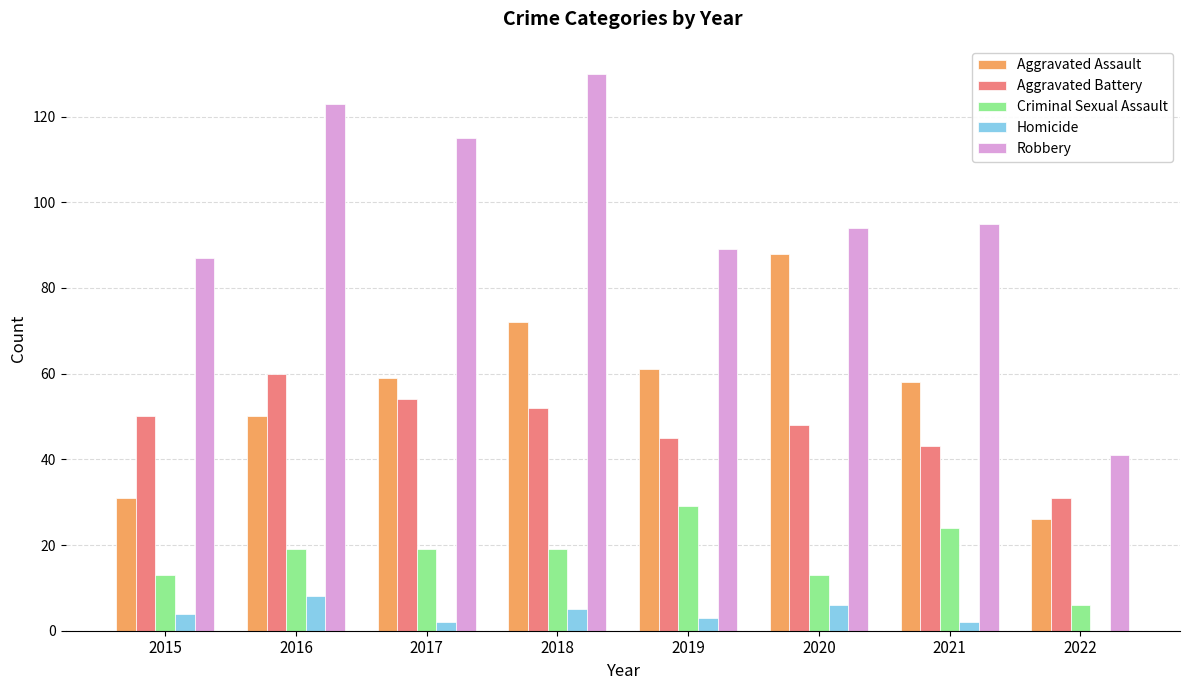

What is the sum of all Aggravated Battery values?

383